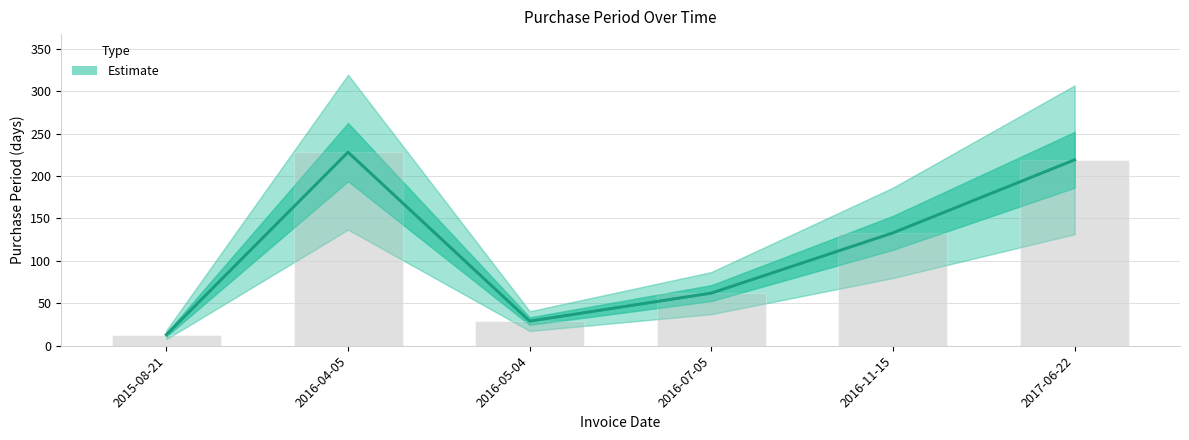

What is the maximum value shown in the chart?

228